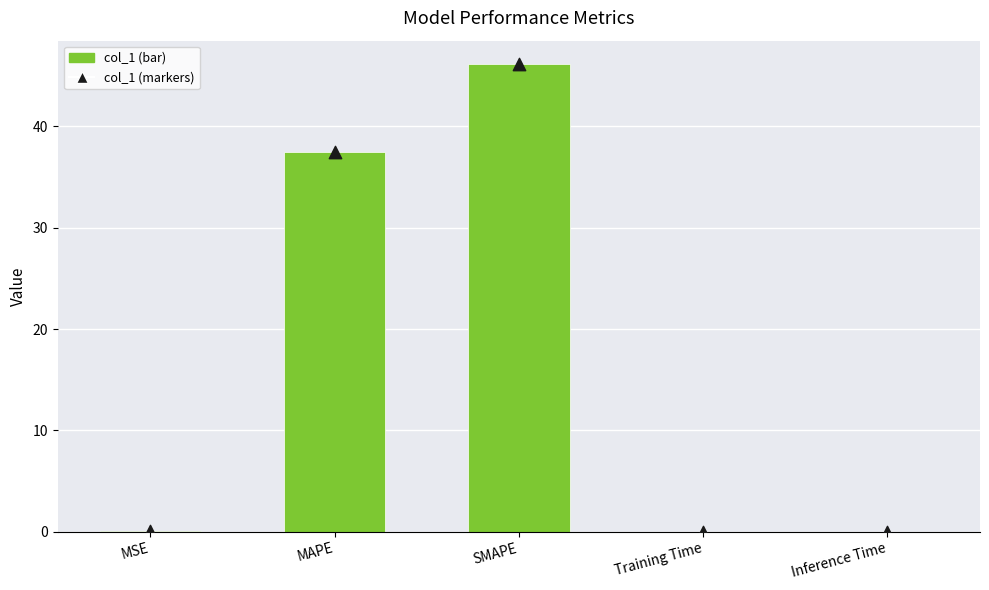

Which series has the largest total across all categories?

col_1